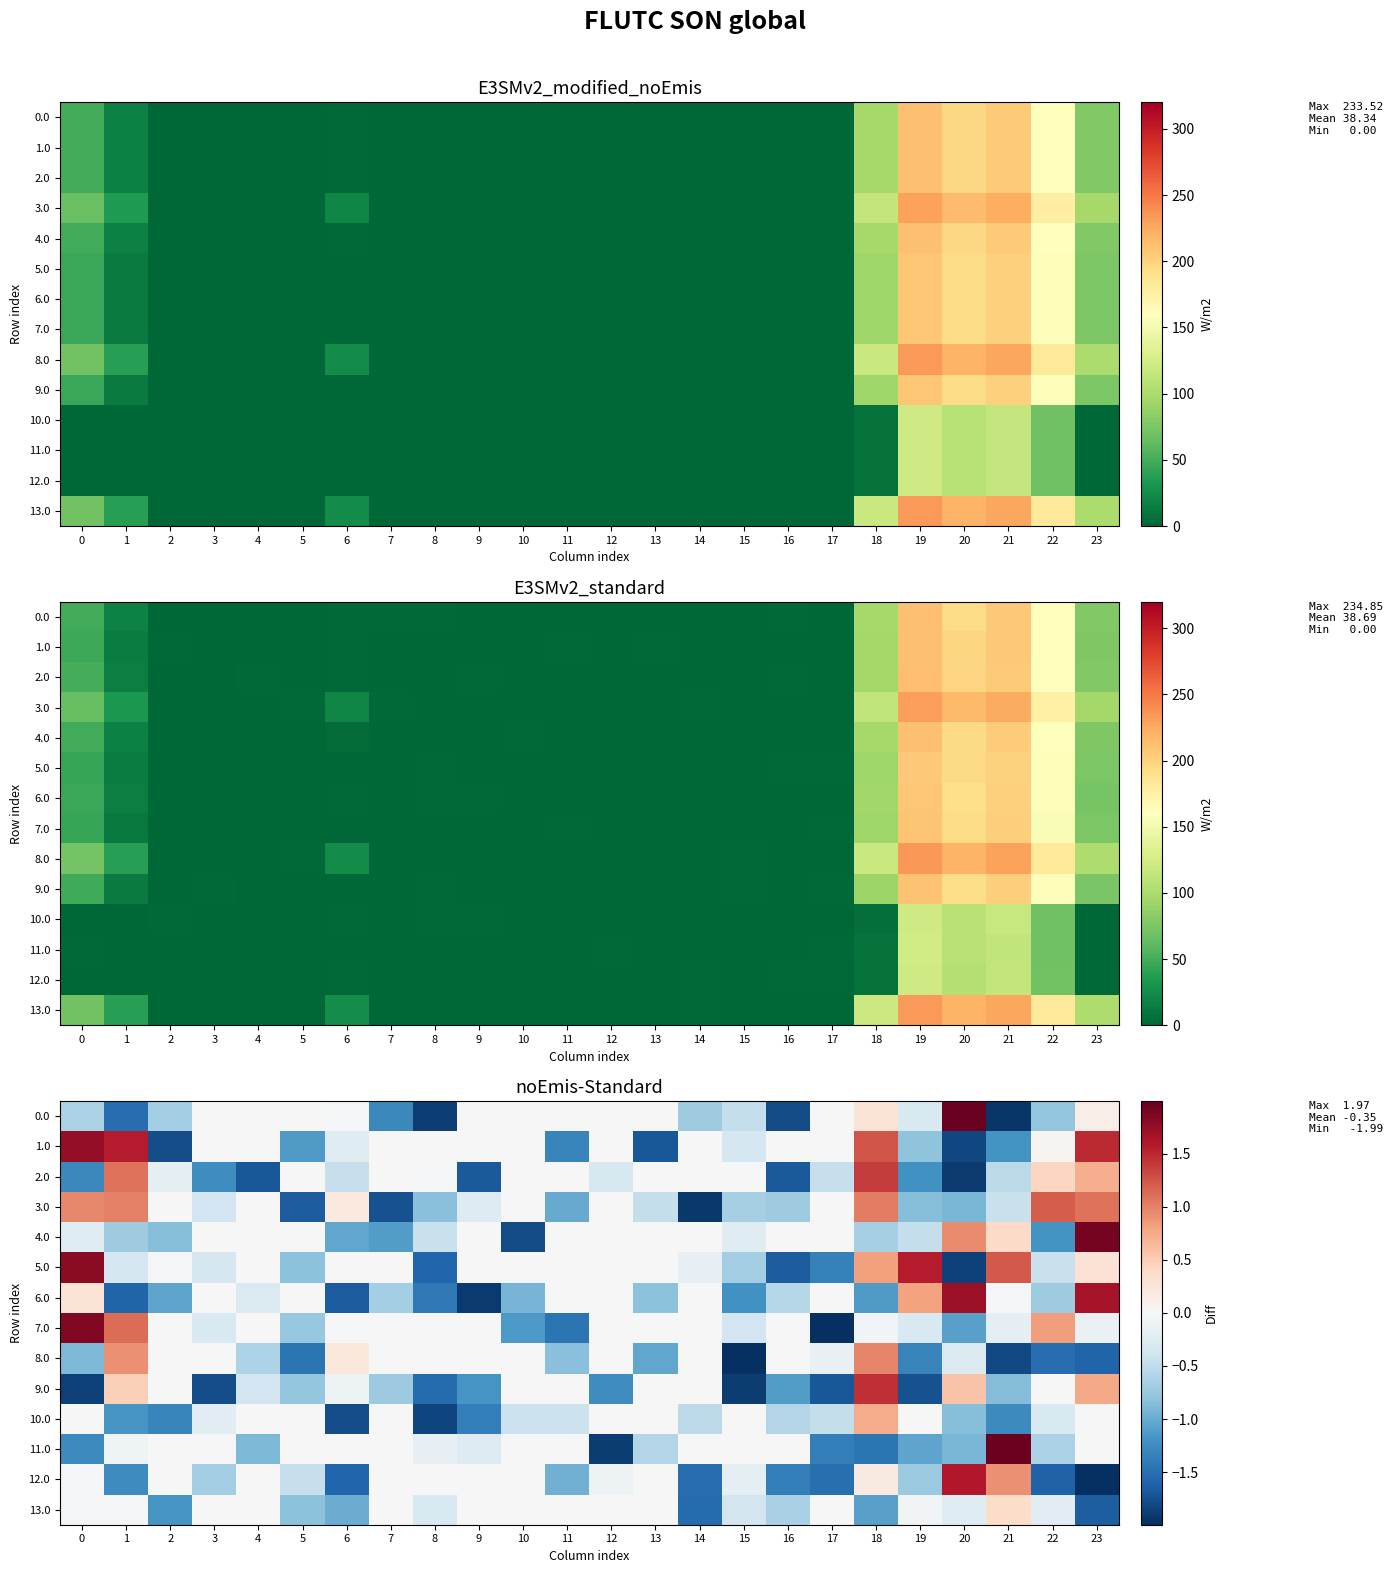

How many values in row_8 are below zero?

12